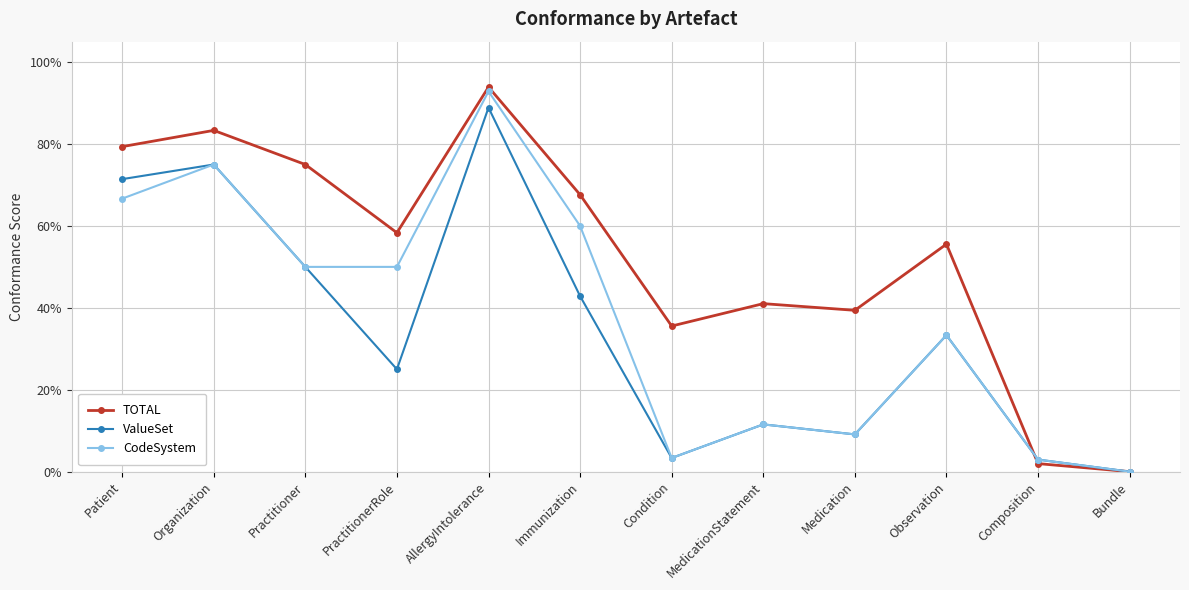

Is this an area chart (filled region under the line)?

No